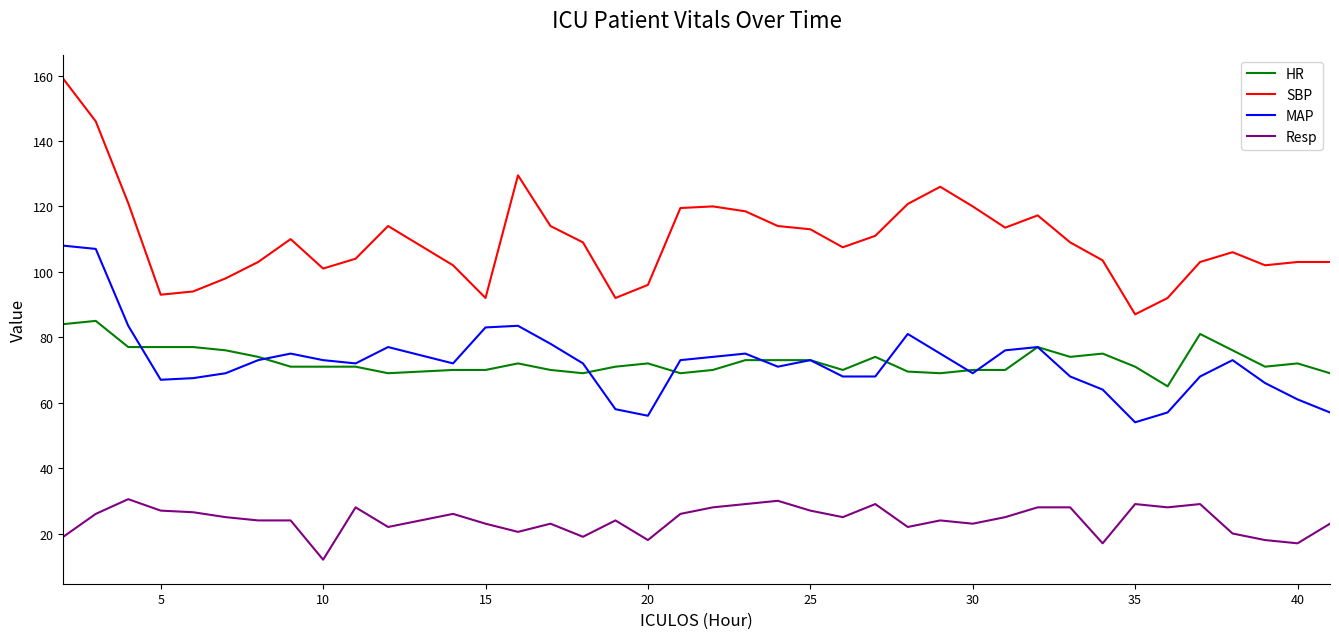

Which series has the largest range (max minus min)?

SBP